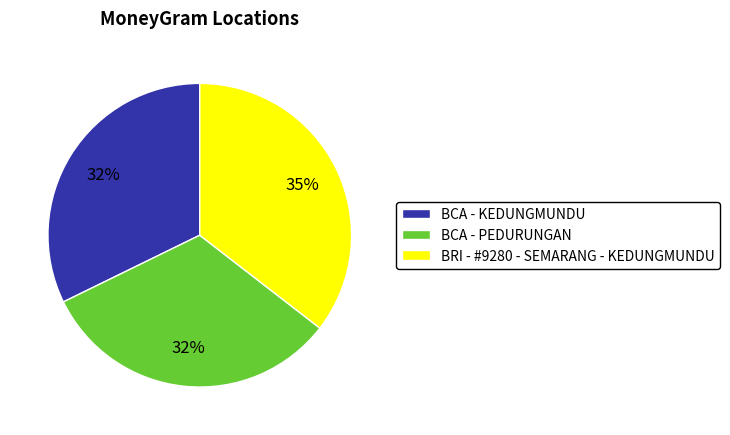

Which slice is the largest?

BRI - #9280 - SEMARANG - KEDUNGMUNDU